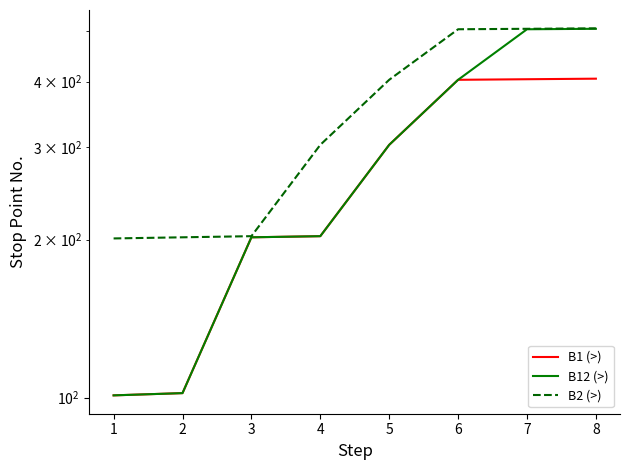

The value of B1 (>) at 7 is 404. True or false?

True